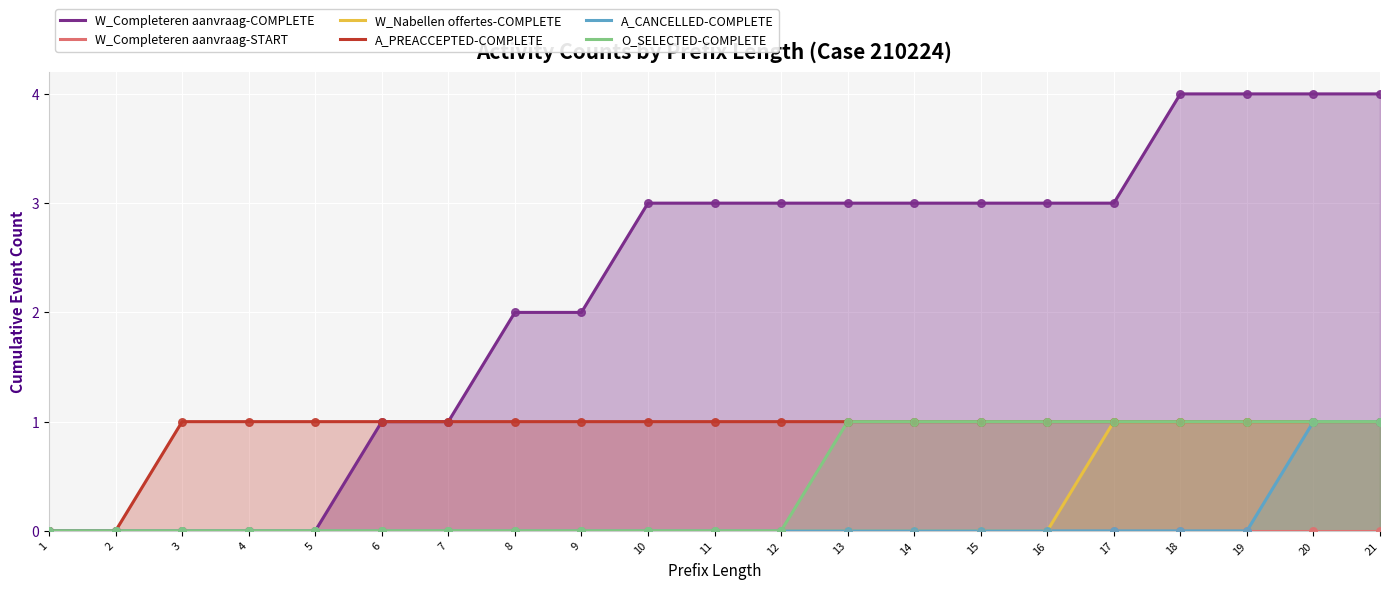

Which series has the widest spread of Y values?

W_Completeren aanvraag-COMPLETE